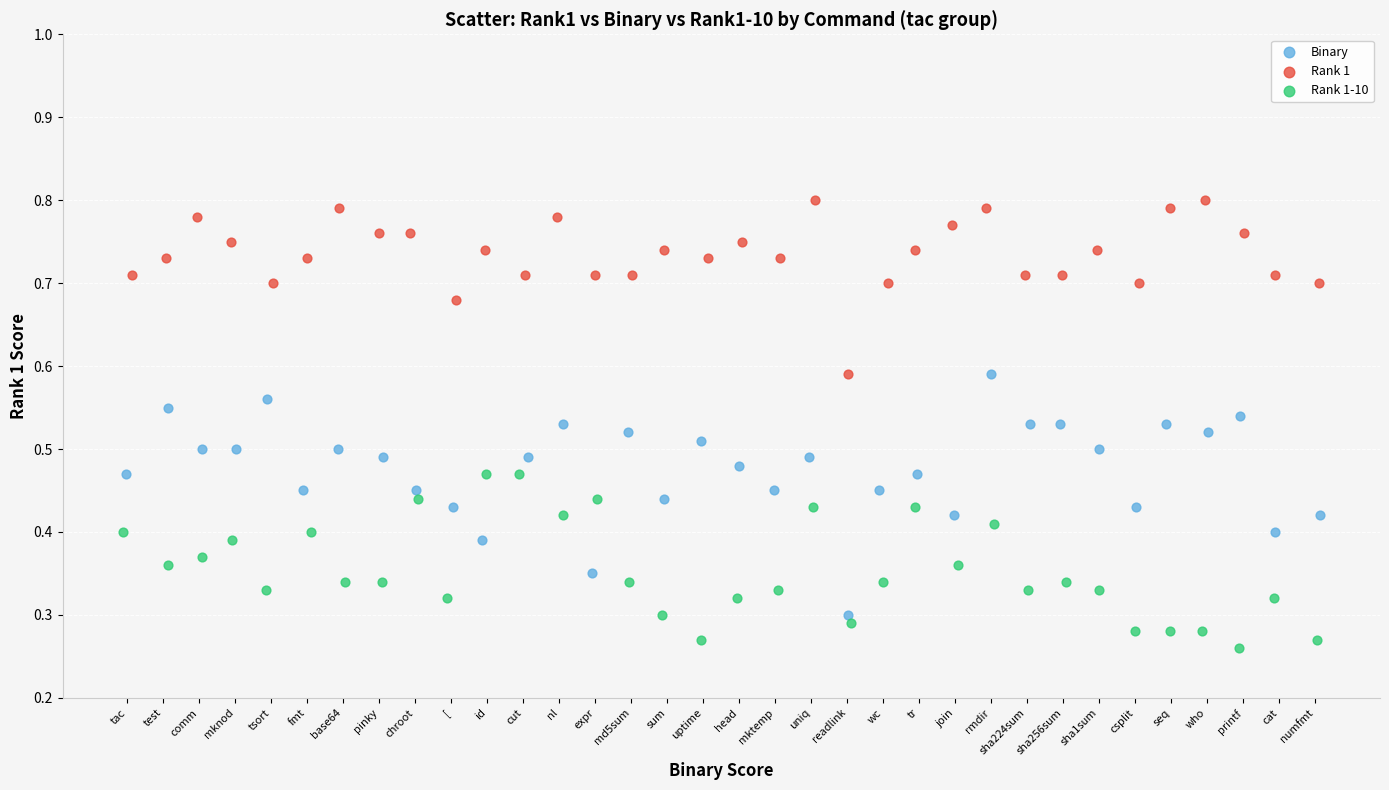

Which series contains the highest Y value?

Rank 1